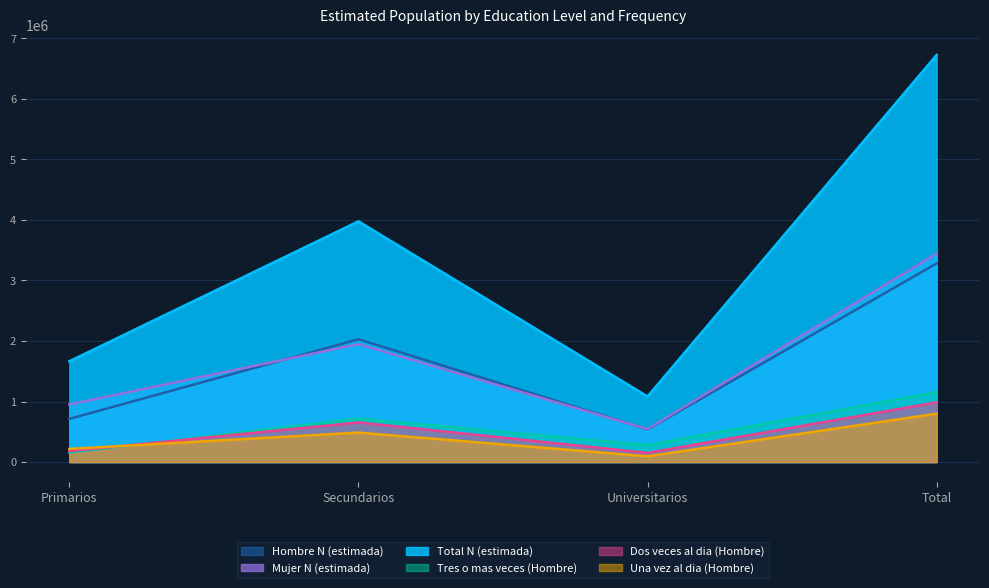

How many Mujer N (estimada) values are between 951254 and 3443200?

3